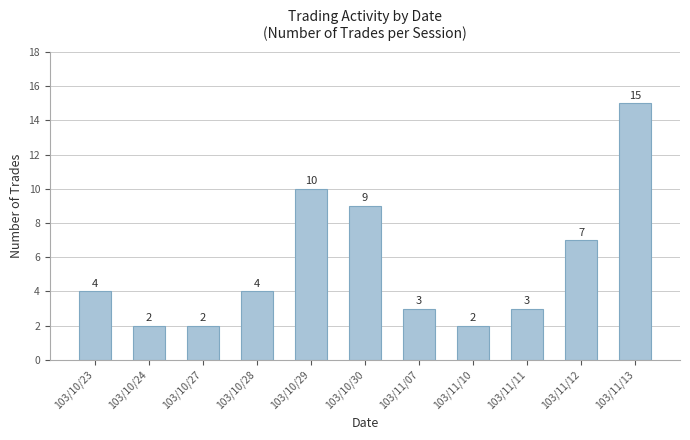

Which label corresponds to the largest value in the chart?

103/11/13